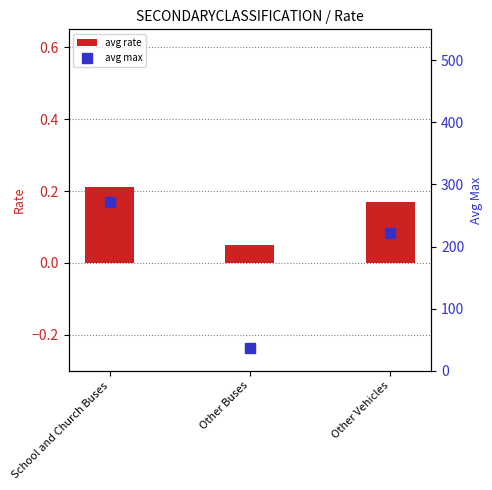

What are all the series names shown in the legend?

avg rate, avg max